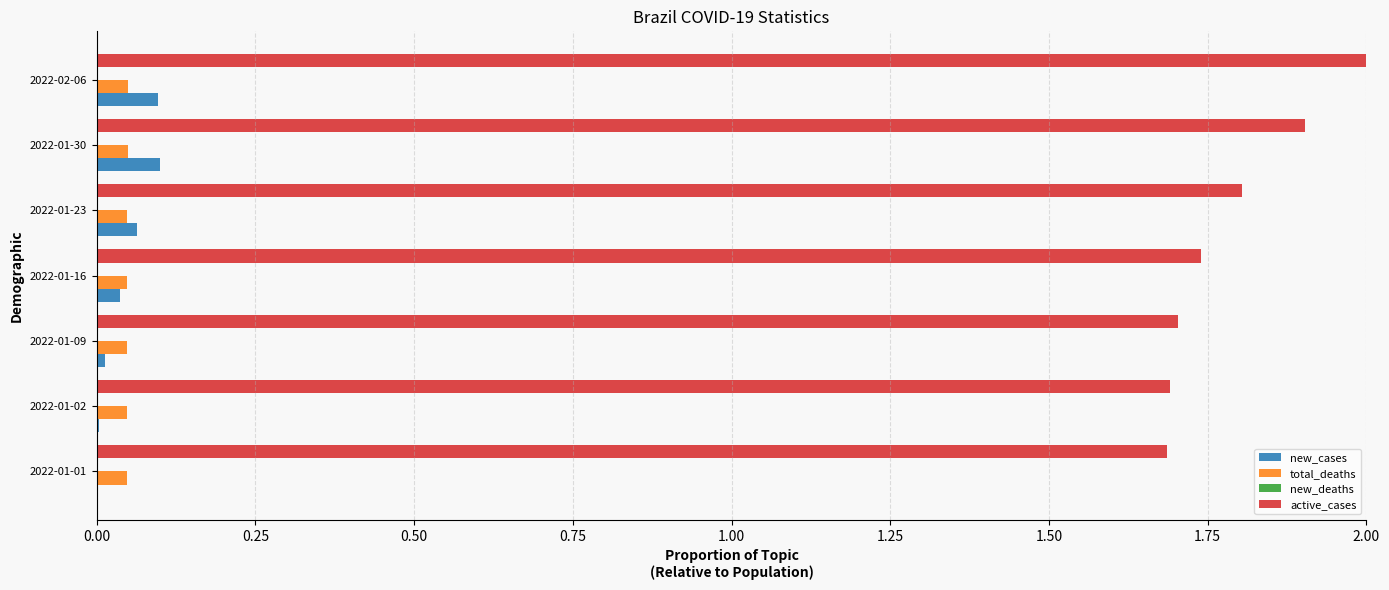

The value of total_deaths at 2022-01-16 is 0.0. True or false?

True